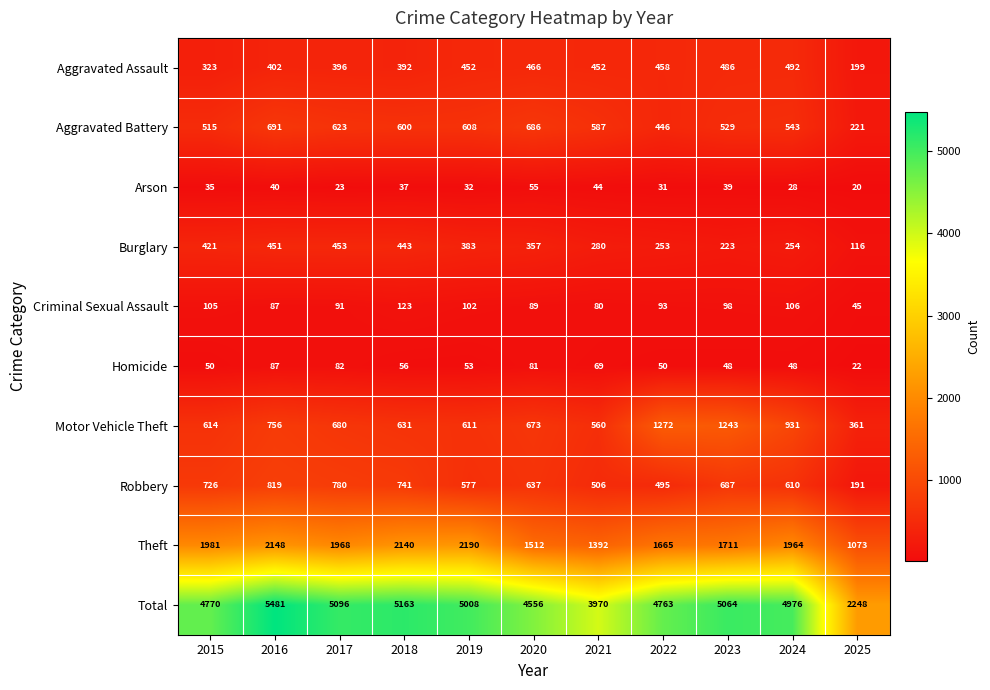

Is it true that Theft equals 1711 at 2023?

True